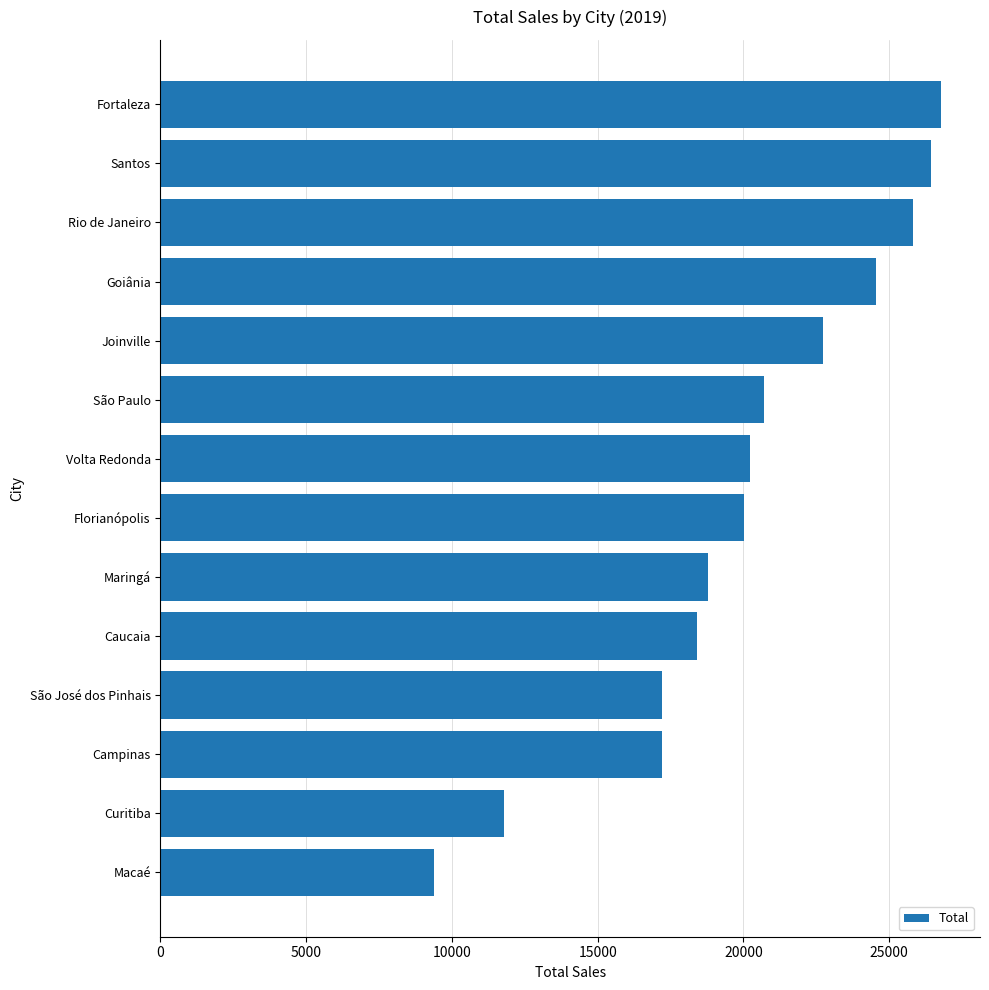

What value does the data have at São José dos Pinhais, to the nearest 10?

17220